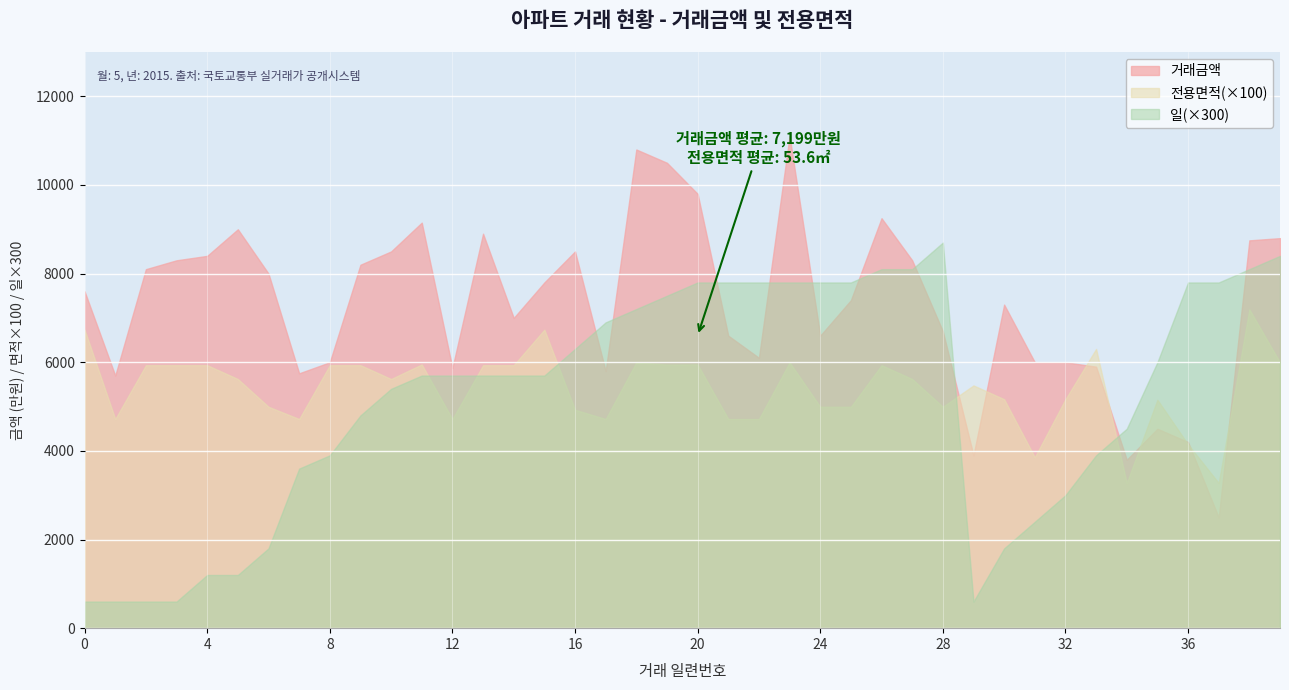

Where is the first local minimum for 거래금액?

1